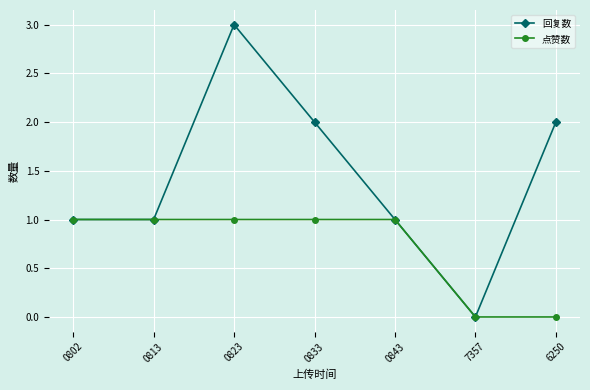

What are all the series names shown in the legend?

回复数, 点赞数